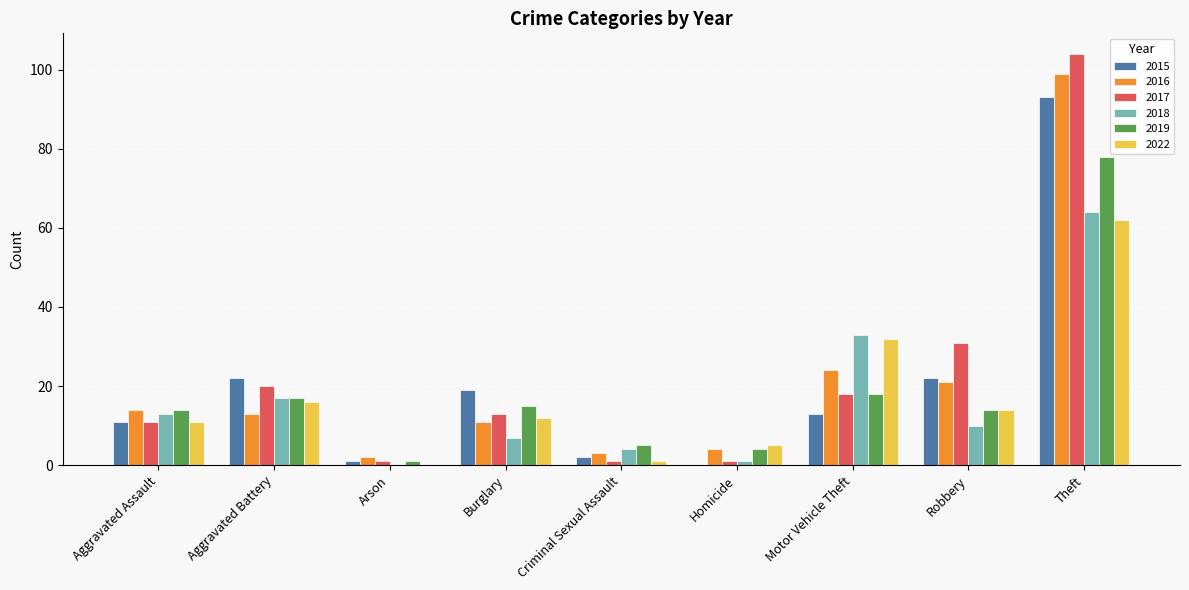

Is it true that 2017 equals 50 at Robbery?

False